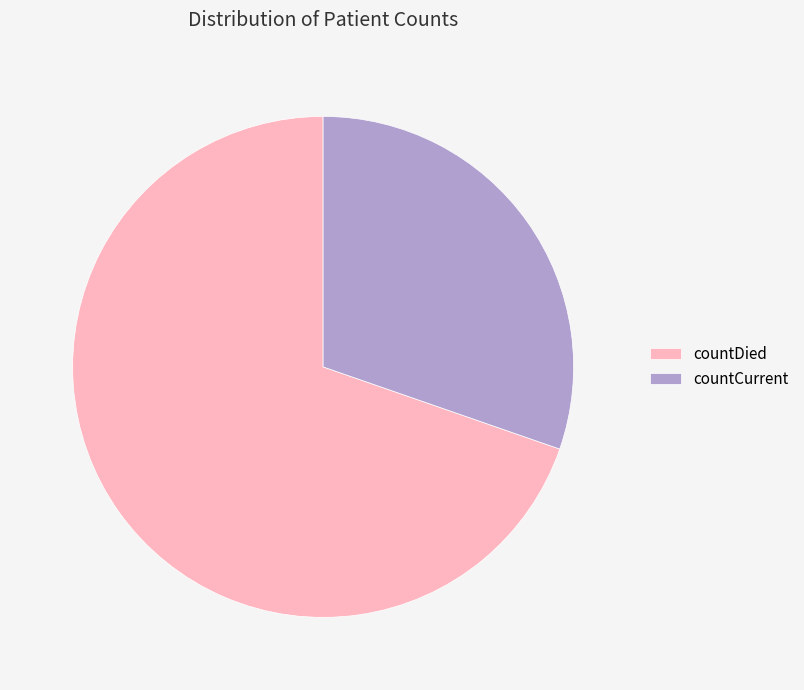

Which category has the smallest portion of the pie?

countCurrent